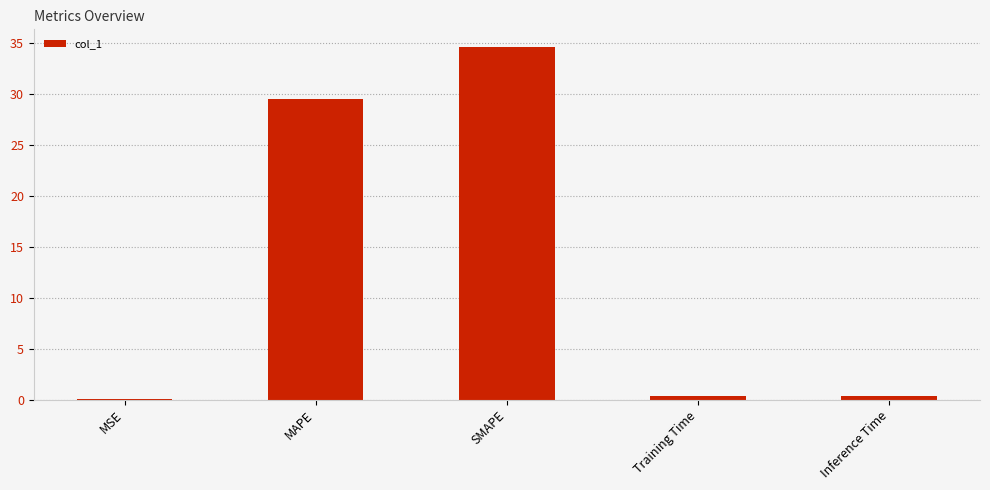

What is the sum of all values?

64.8